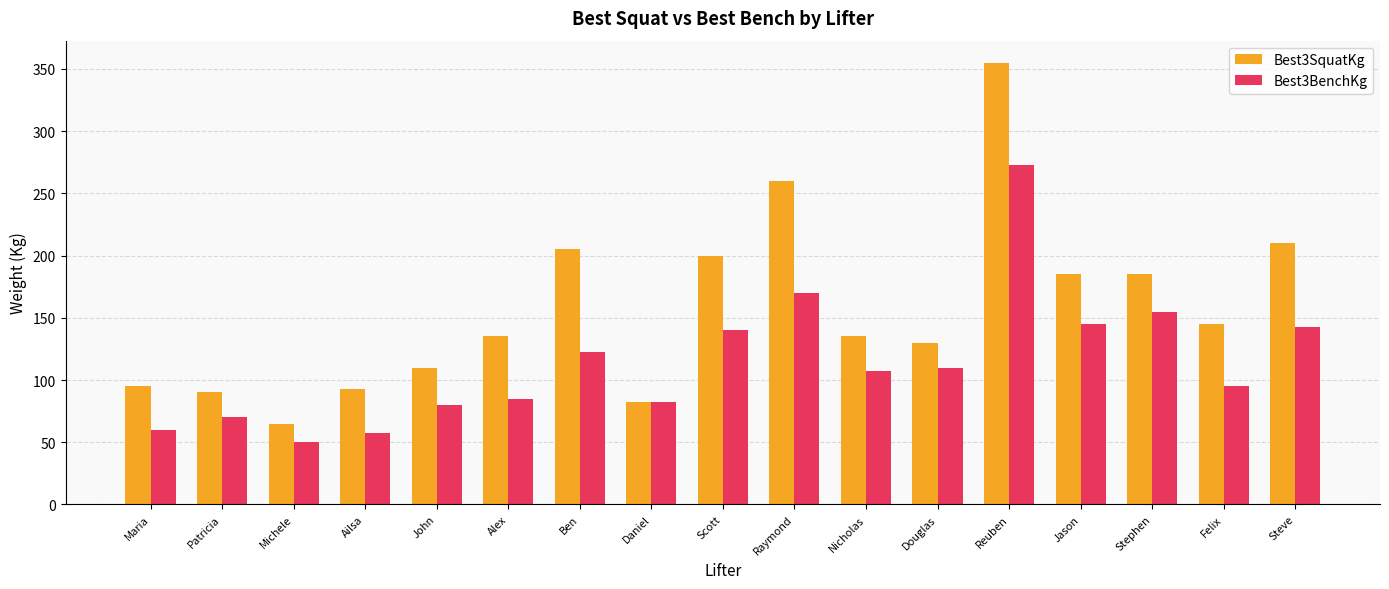

What is the label of the 5th bar from the left?

John